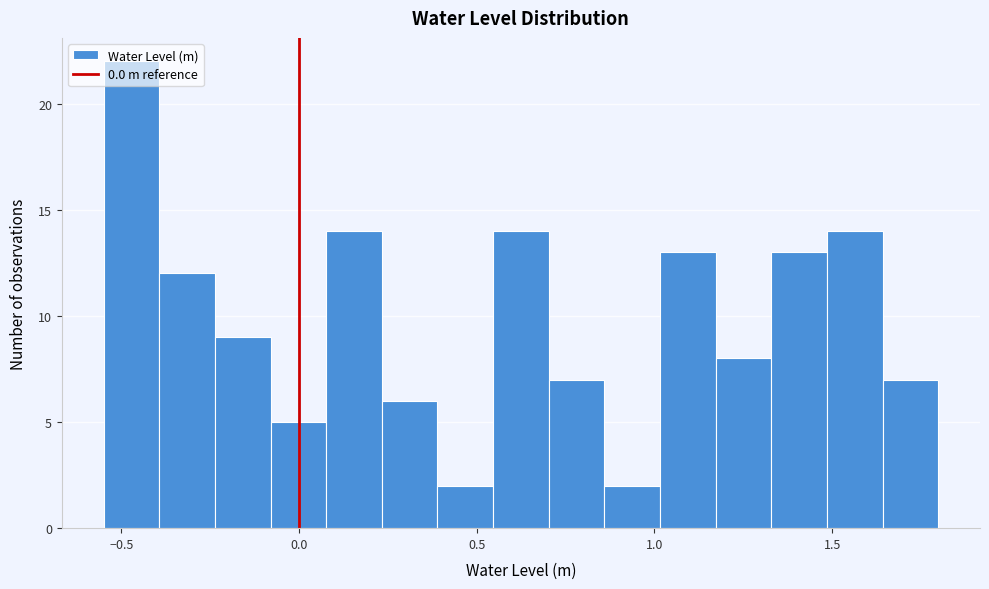

Read against the x-axis, roughly where is the centre of the tallest bar?

-0.45